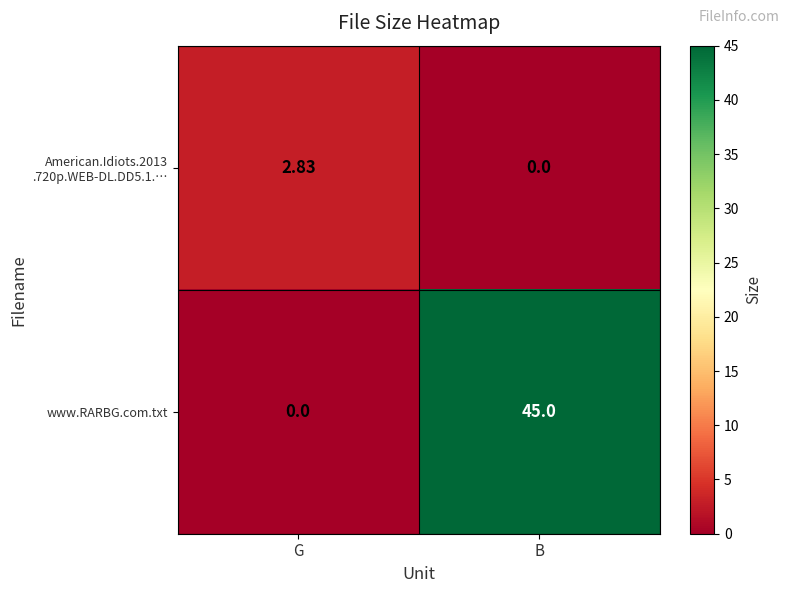

Which series has the largest total across all categories?

www.RARBG.com.txt